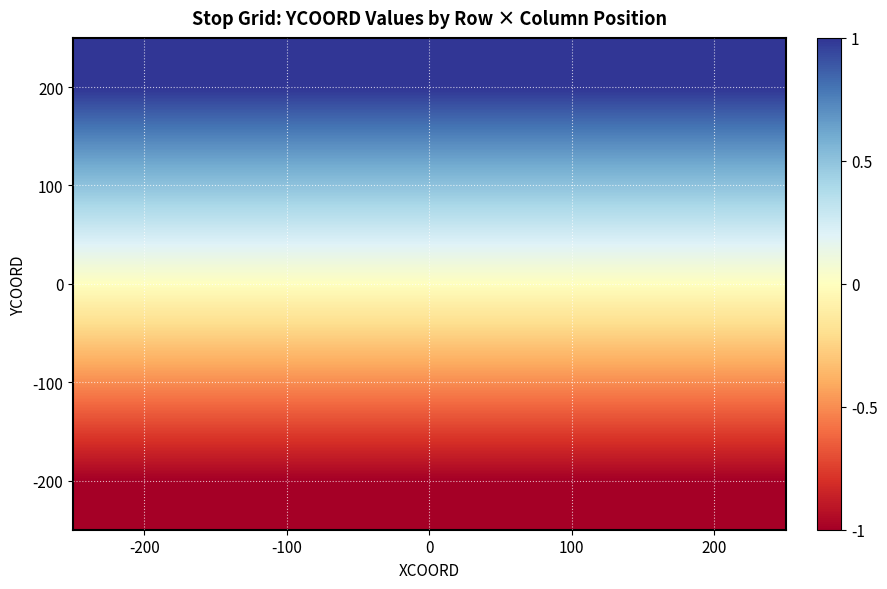

Reading right to left, list all the values displayed in this chart.

200: 200=1.0	100=1.0	0=1.0	-100=1.0	-200=1.0
100: 200=0.5	100=0.5	0=0.5	-100=0.5	-200=0.5
0: 200=0.0	100=0.0	0=0.0	-100=0.0	-200=0.0
-100: 200=-0.5	100=-0.5	0=-0.5	-100=-0.5	-200=-0.5
-200: 200=-1.0	100=-1.0	0=-1.0	-100=-1.0	-200=-1.0